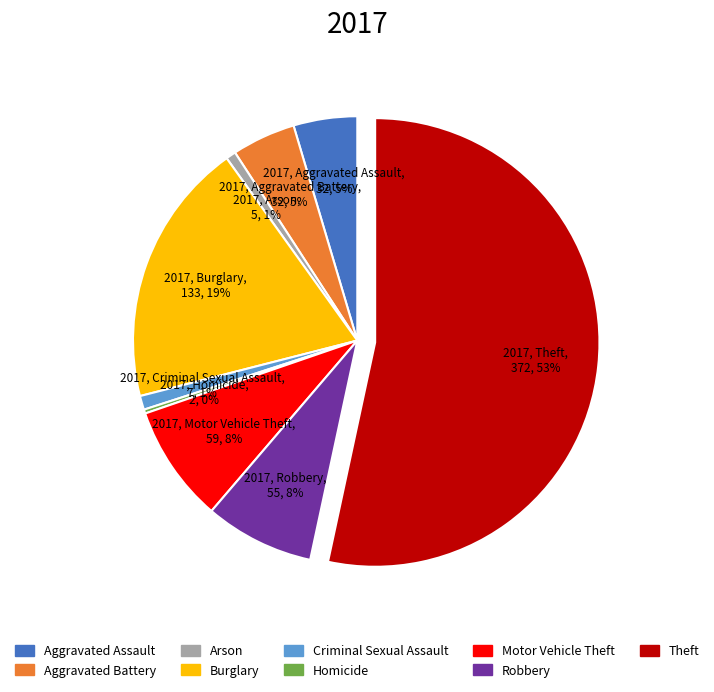

Which has a higher value, Aggravated Battery or Criminal Sexual Assault?

Aggravated Battery